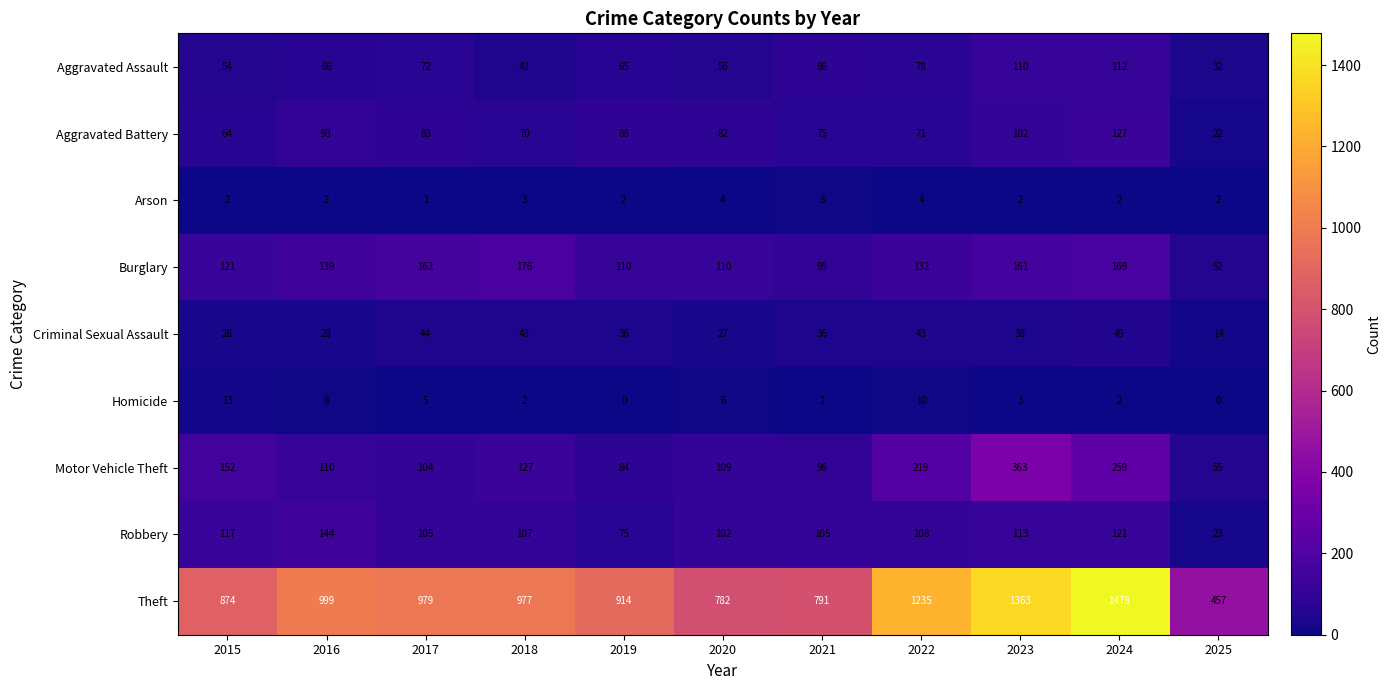

Between 2019 and 2024, which series saw the biggest shift?

Theft